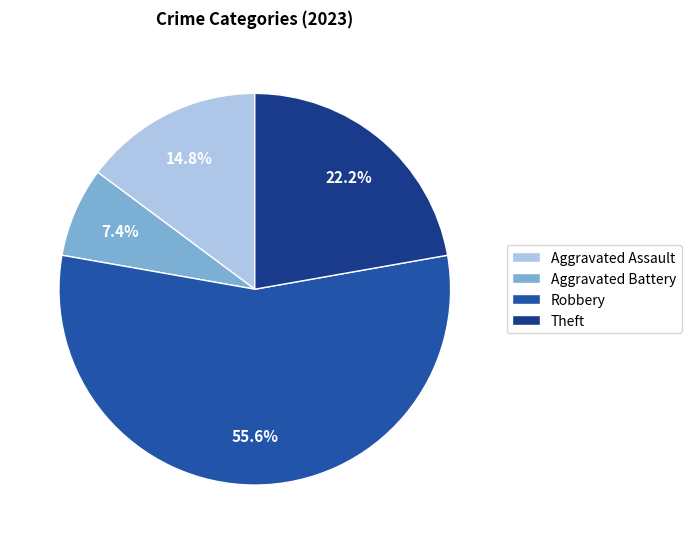

How many slices are in this pie chart?

4